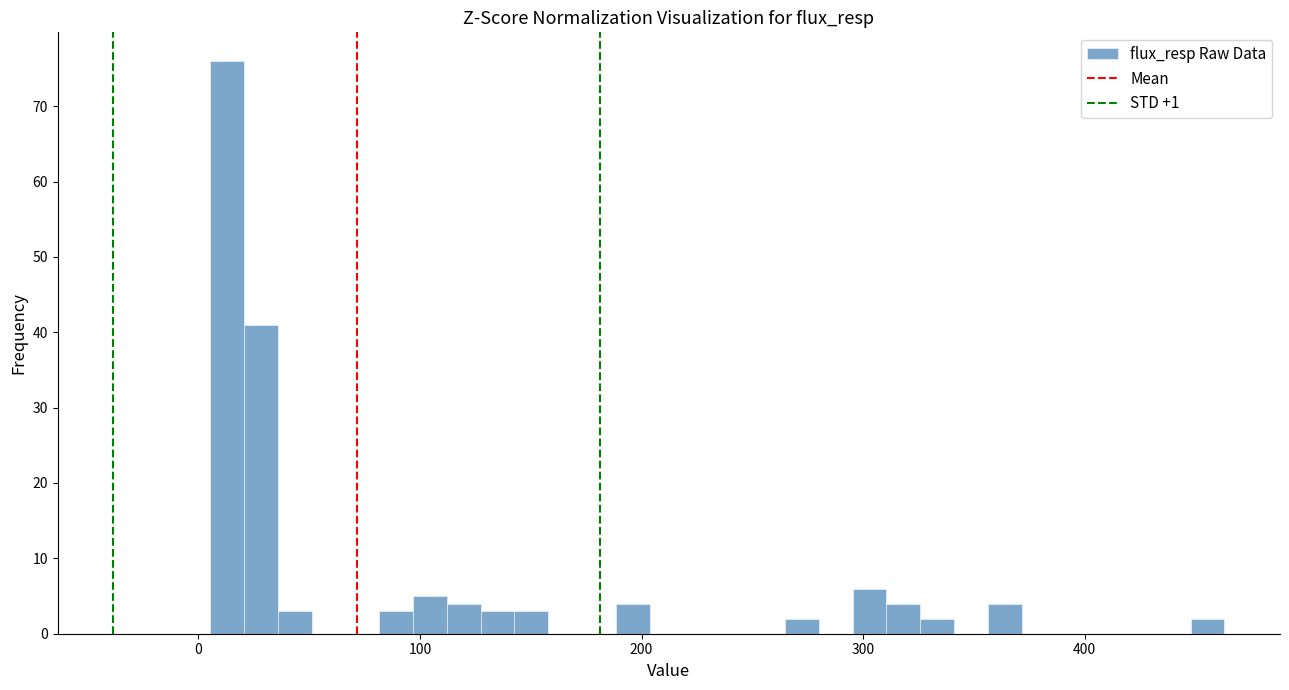

Read against the x-axis, roughly where is the centre of the tallest bar?

10